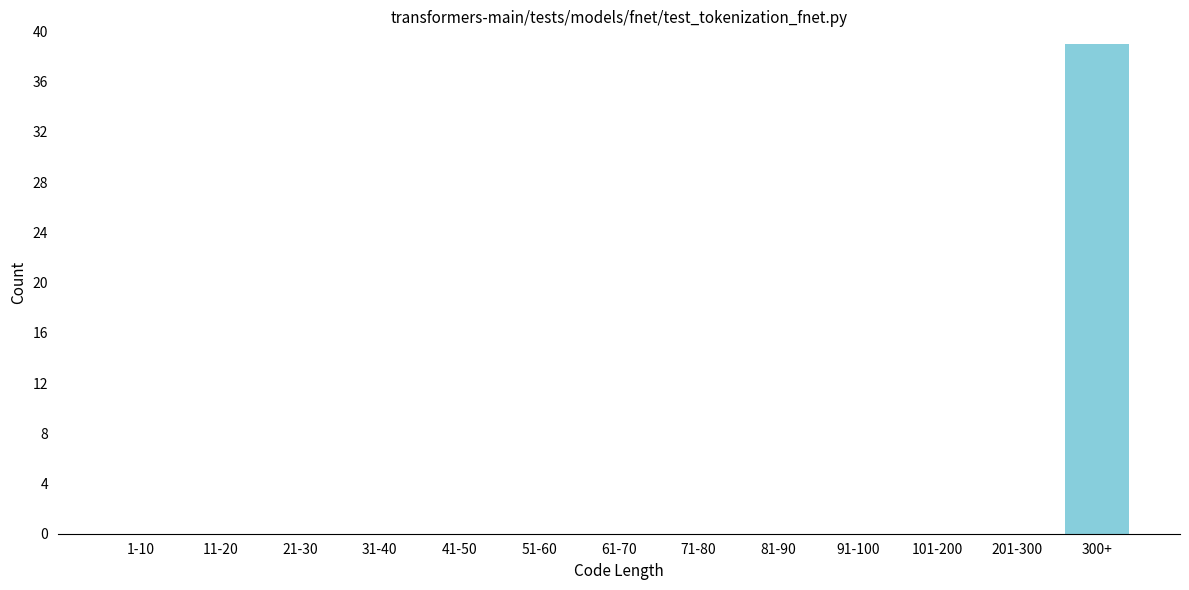

Reading right to left, what are all the values shown in this chart?

300+=39	201-300=0	101-200=0	91-100=0	81-90=0	71-80=0	61-70=0	51-60=0	41-50=0	31-40=0	21-30=0	11-20=0	1-10=0